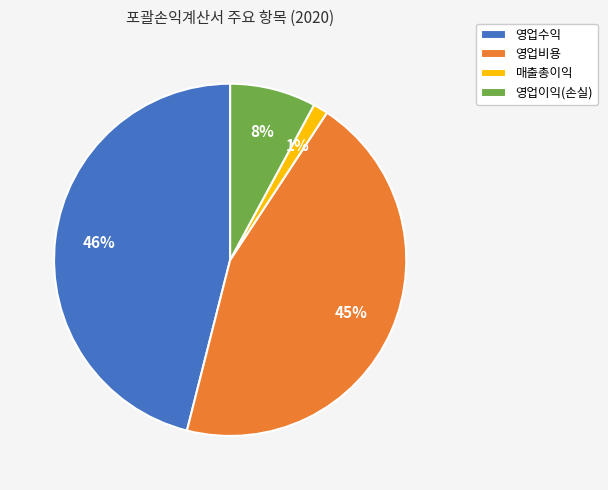

How many segments does this pie chart have?

4